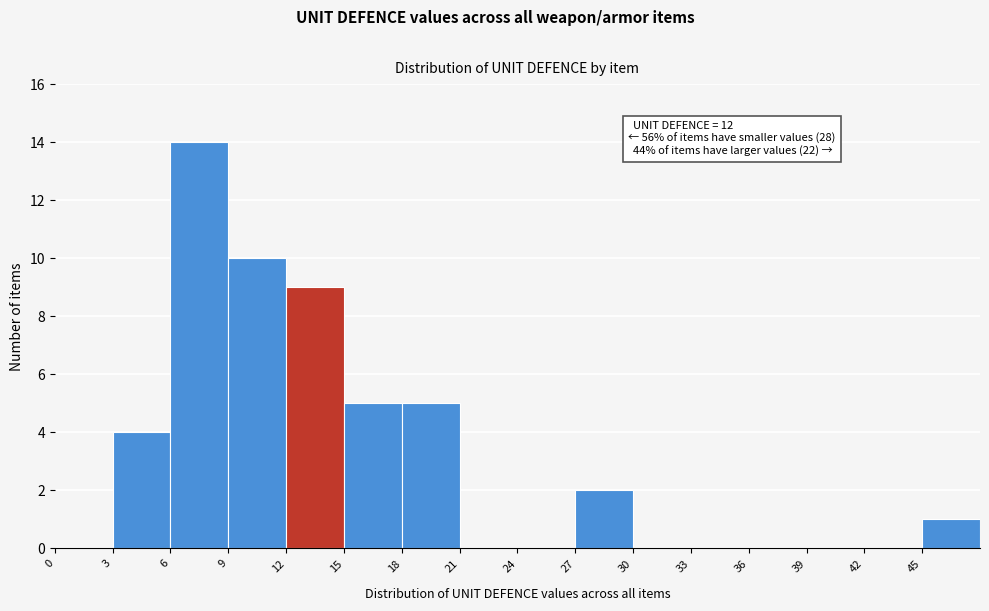

Which range on the x-axis has the tallest bar?

6 to 9